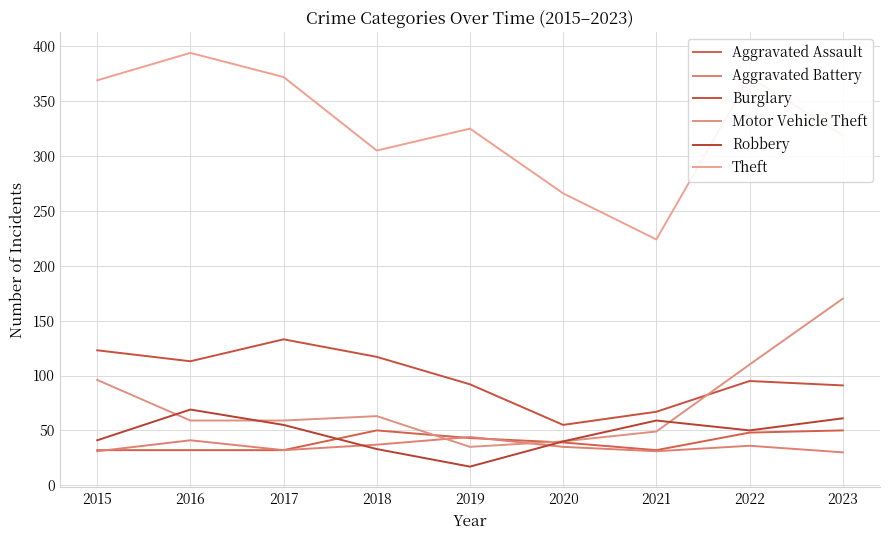

Count the number of data series in this chart.

6